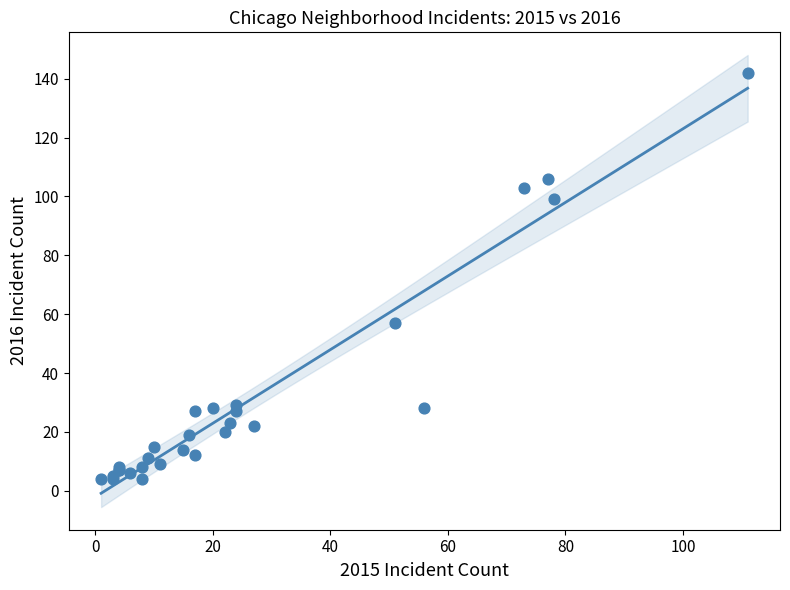

What Y value in the scatter plot is closest to 73?

57